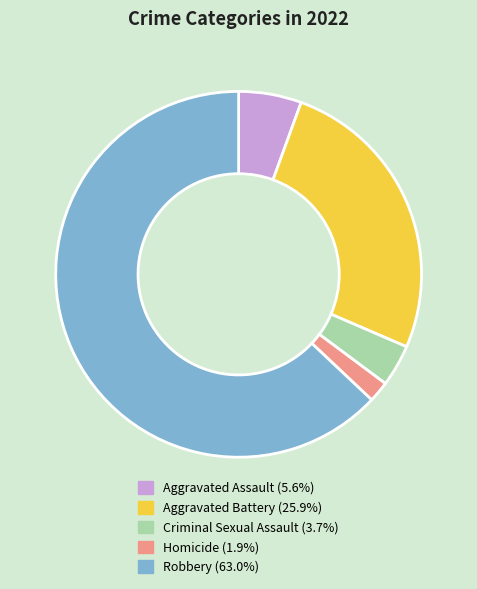

Do Aggravated Battery and Criminal Sexual Assault together represent more than half of the pie?

No